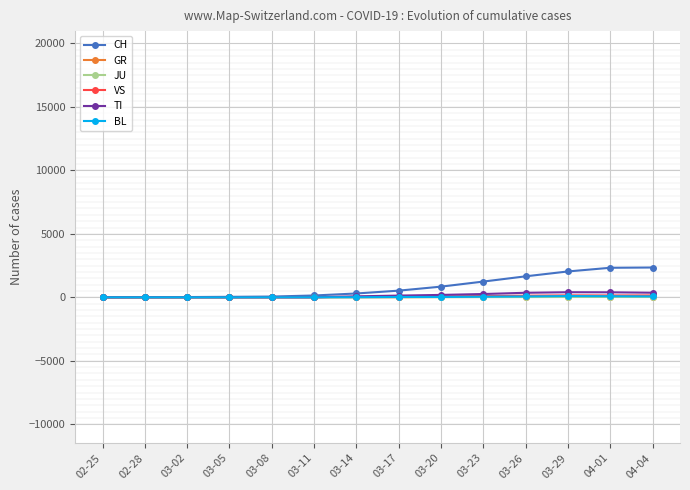

What is the greatest value displayed?

2349